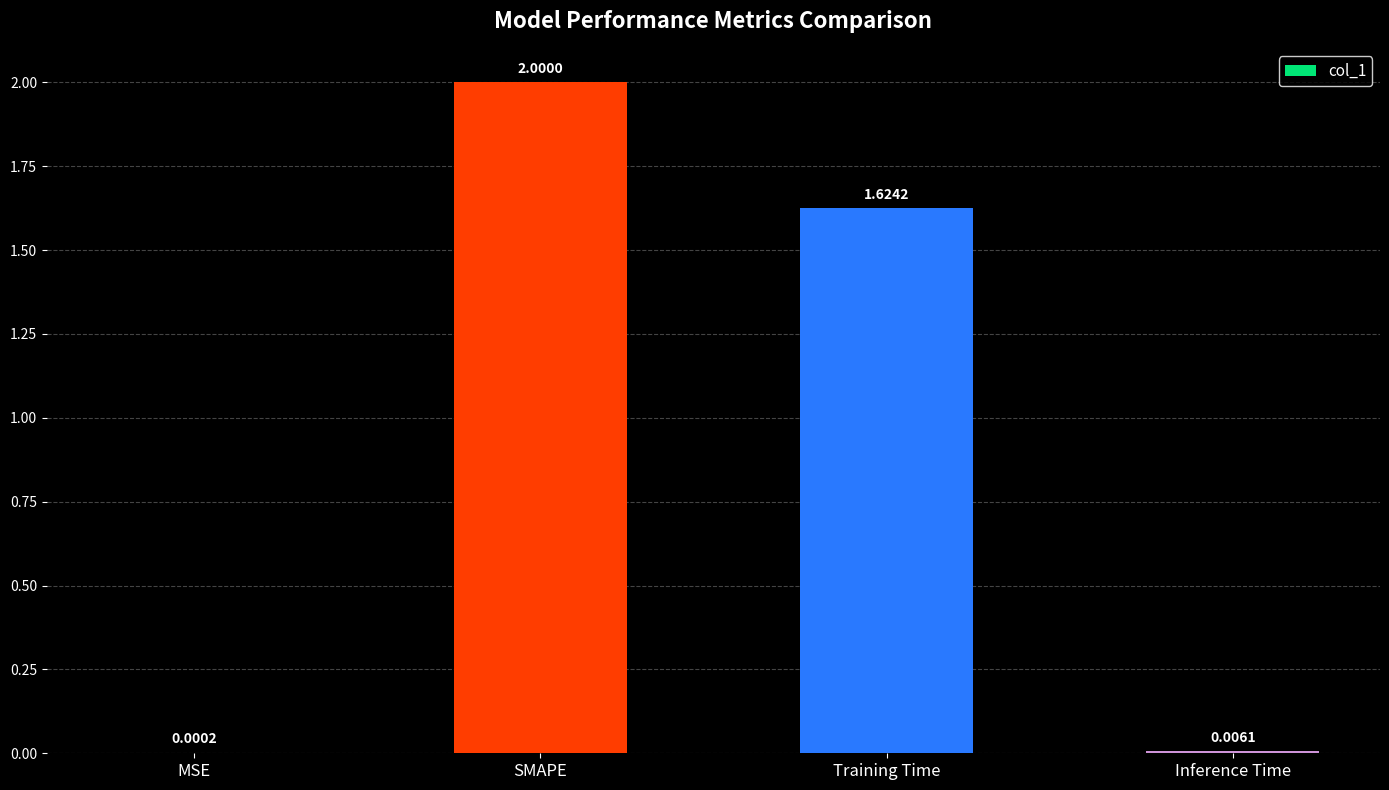

What is the change in value from MSE to SMAPE?

+2.0